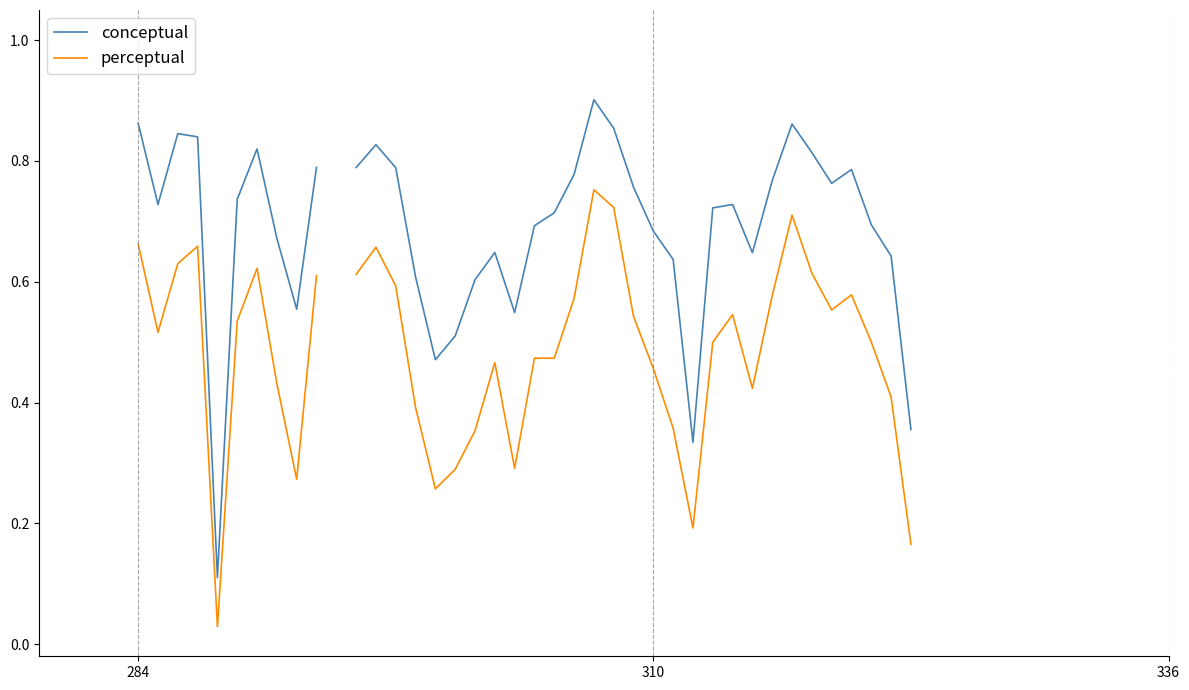

Is the value of perceptual at 26 greater than the value of conceptual at 20?

No